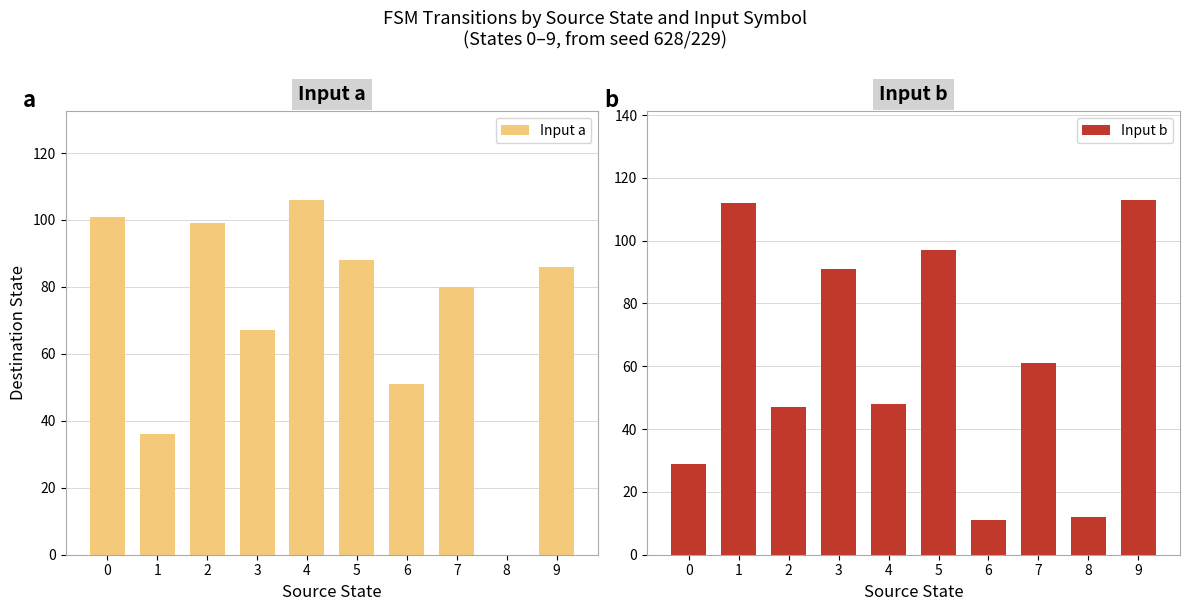

True or false: Input a has a value of 36 at 1.

True